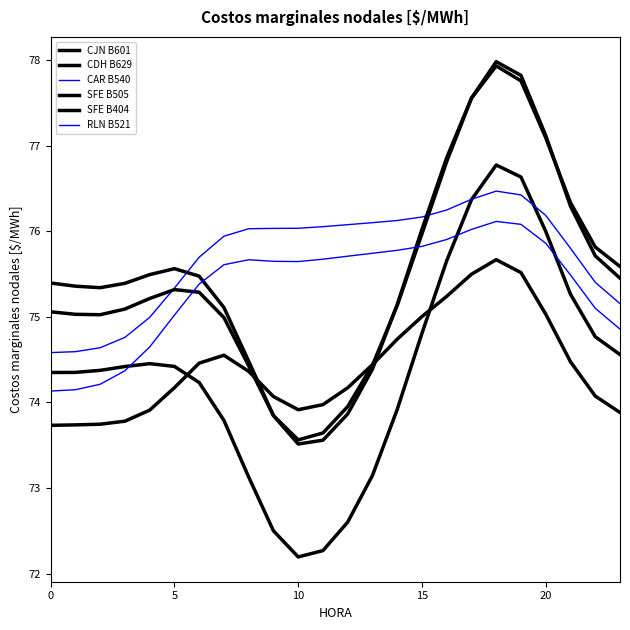

How many lines are shown in the chart?

6